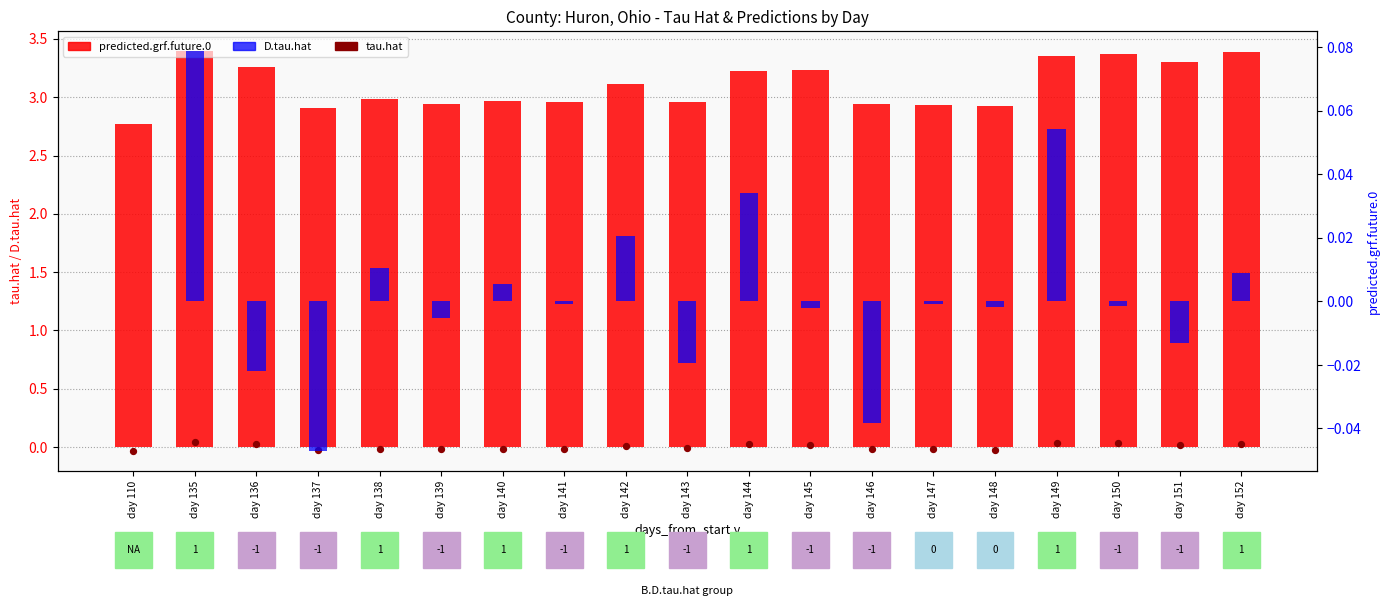

At which category is the sum across all series the highest?

day 135